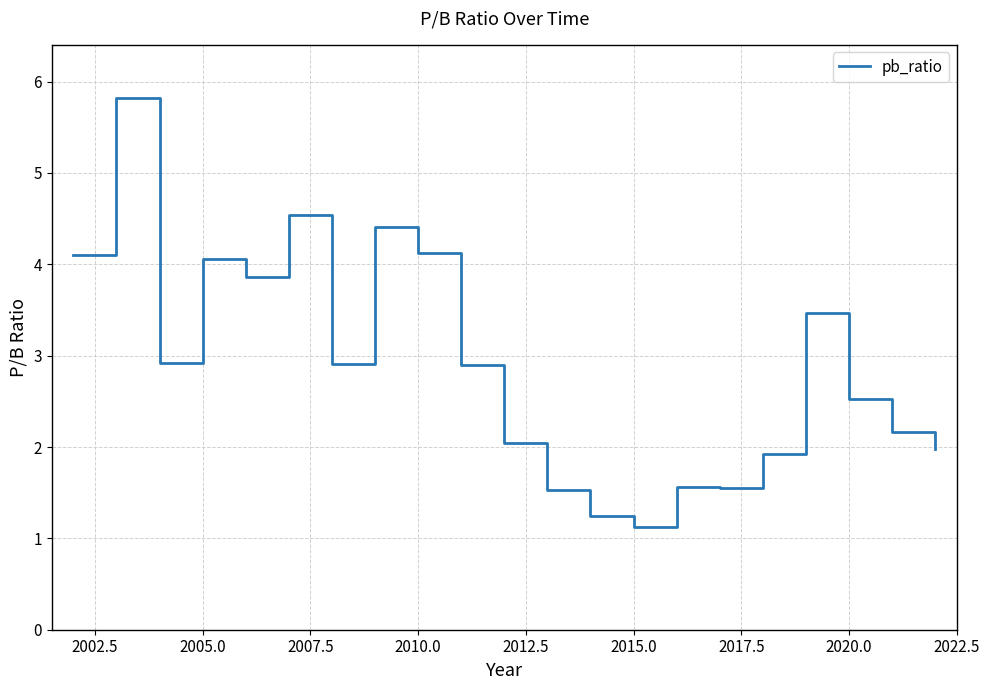

What is the sum of all values?

60.7